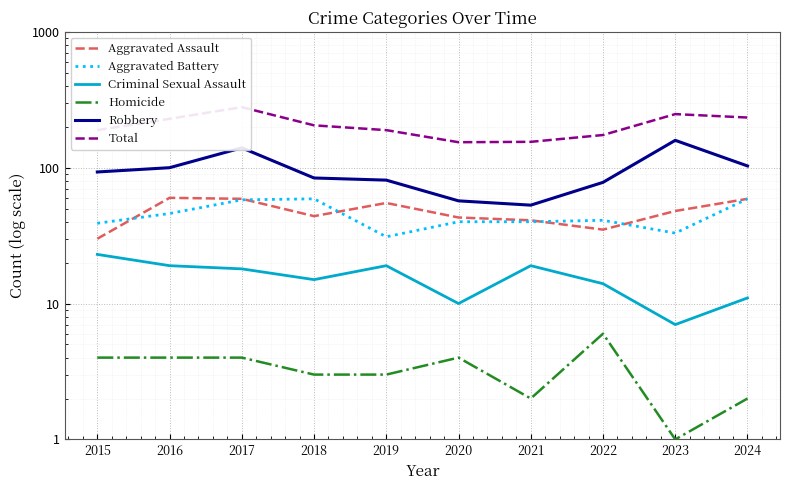

True or false: Criminal Sexual Assault and Aggravated Battery cross at least once.

False